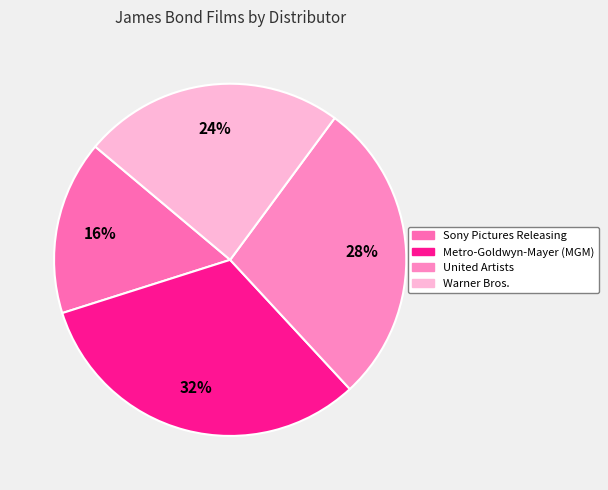

Count the number of slices in the pie.

4